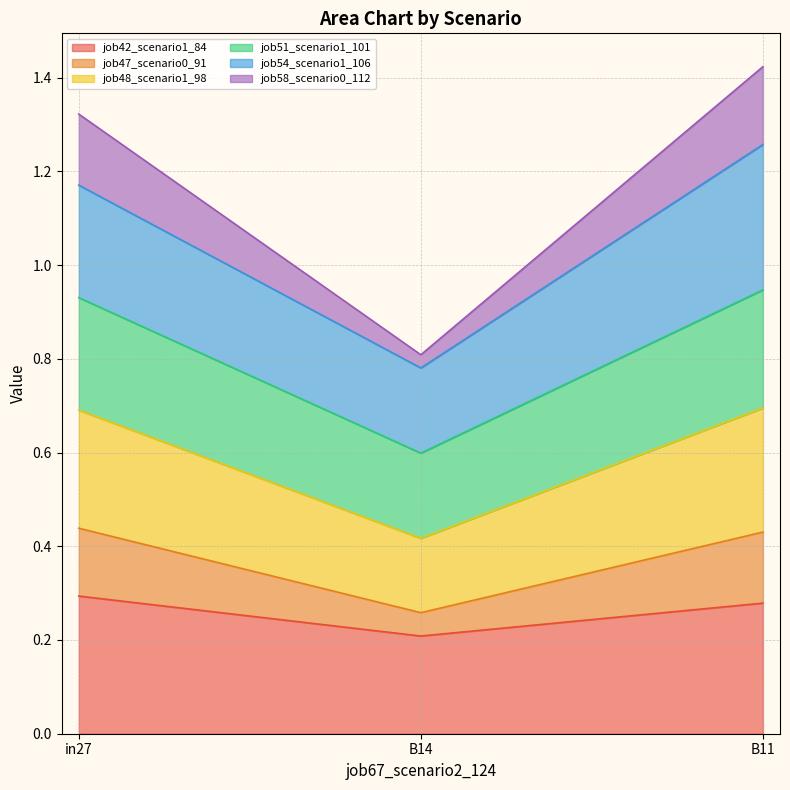

Is it true that job42_scenario1_84 equals 0.4 at B11?

False